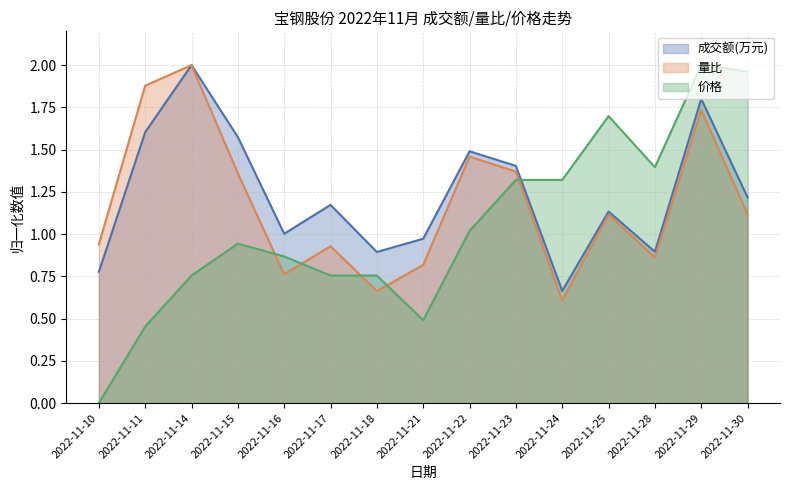

What is the value of the 价格 point at the 15th from the left?

2.0